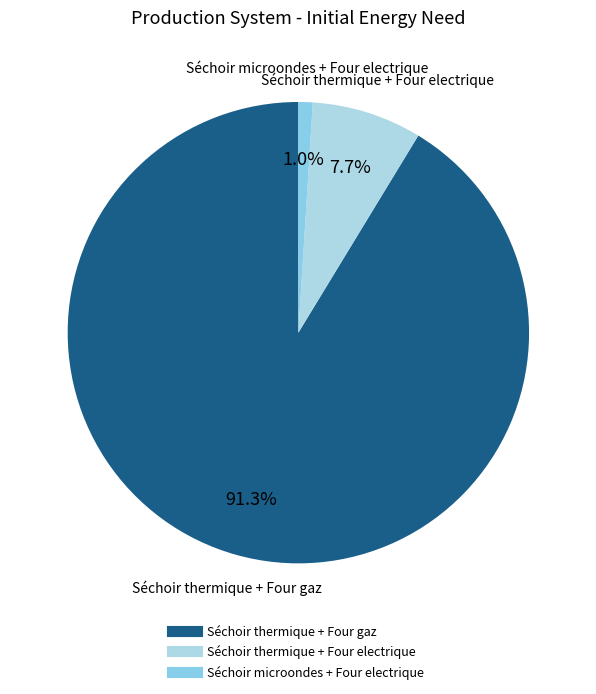

How many slices are in this pie chart?

3